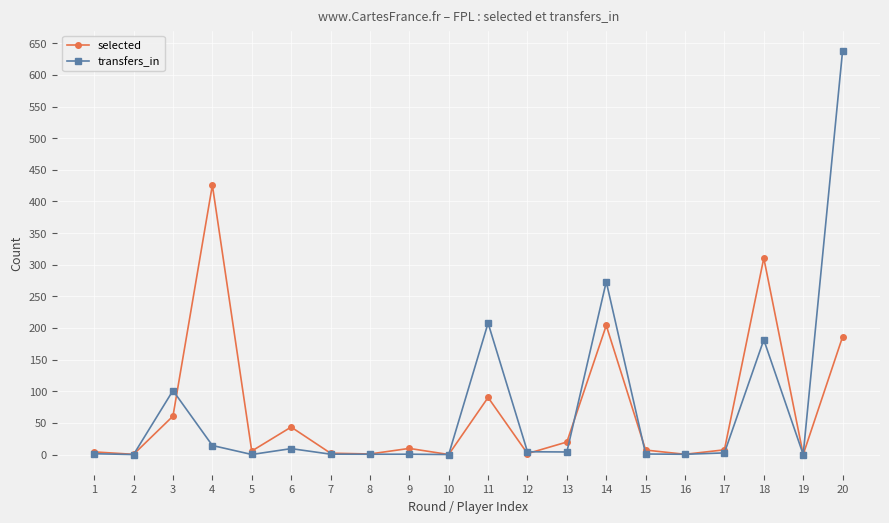

What is the average value of the transfers_in series?

72.0